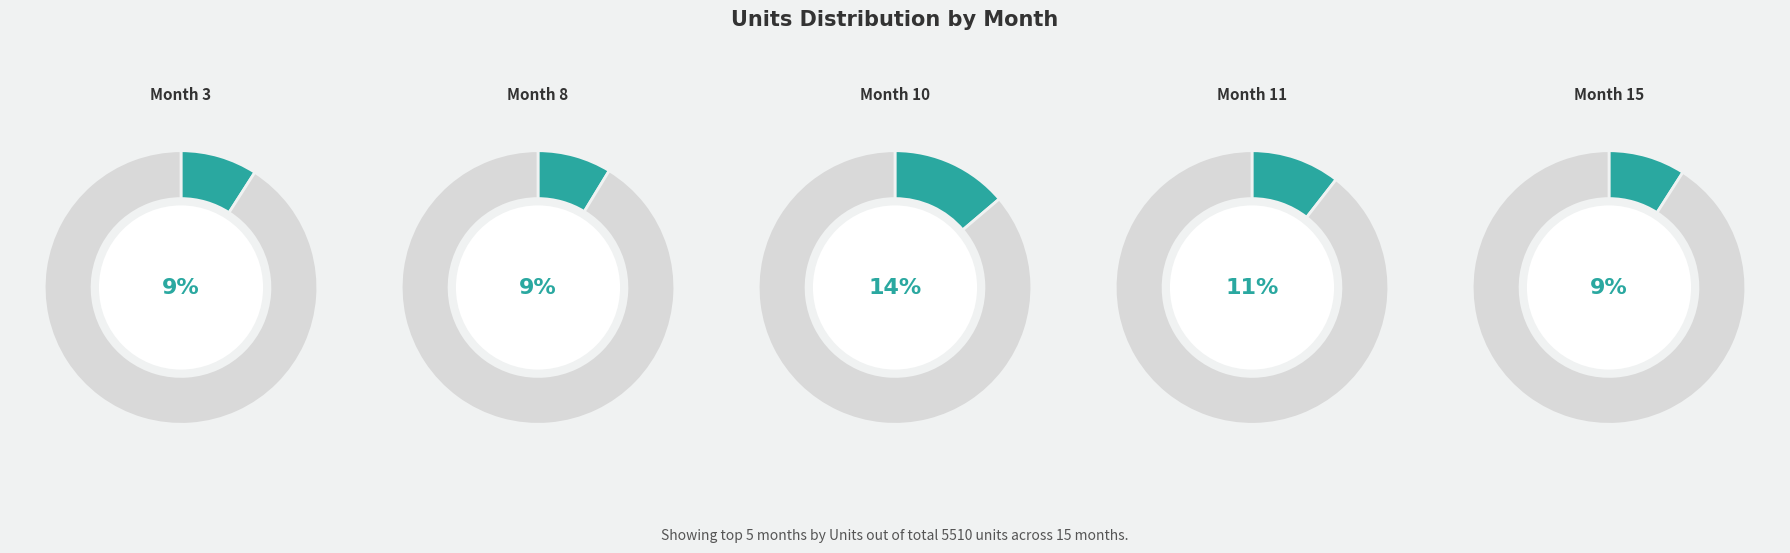

Combined, what portion of the pie is Month 7 and Month 13?

10.5%